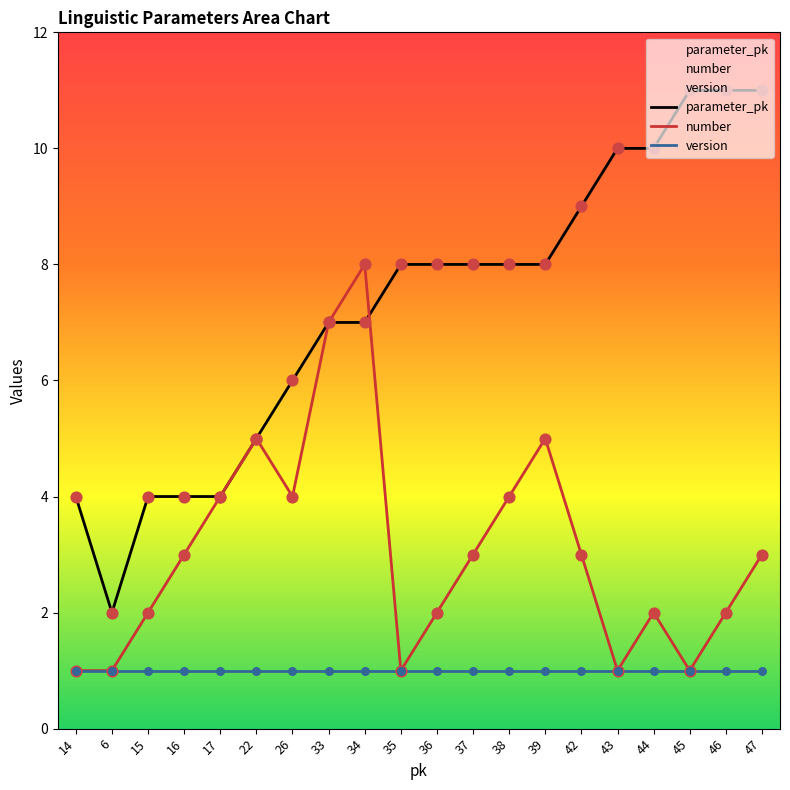

At how many categories does at least one series exceed 8?

6